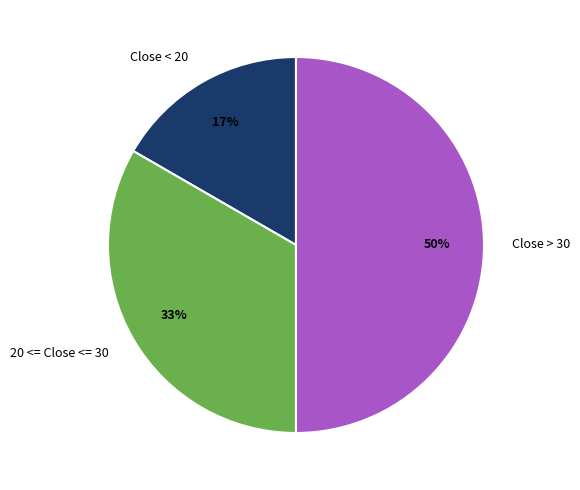

To the nearest percent, what portion does Close < 20 represent?

17%